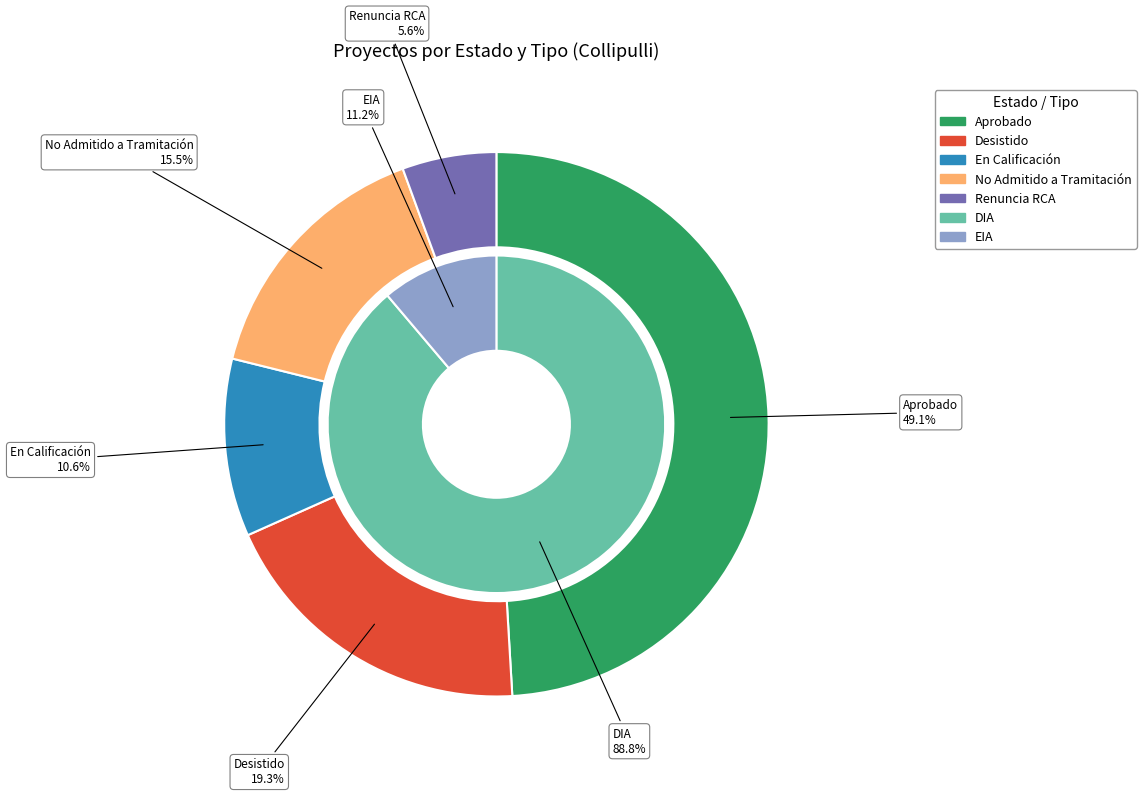

What is the largest slice in the pie chart?

Aprobado